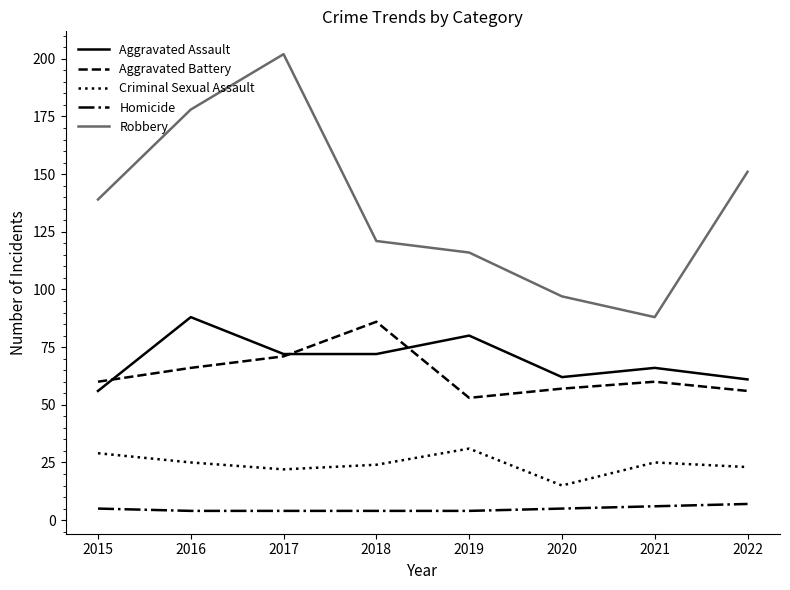

Is the value of Robbery at 2015 greater than the value of Aggravated Assault at 2022?

Yes